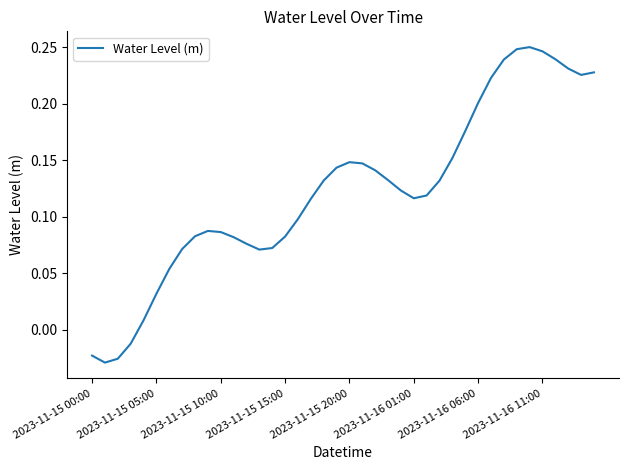

What is the difference between the maximum and minimum values?

0.3